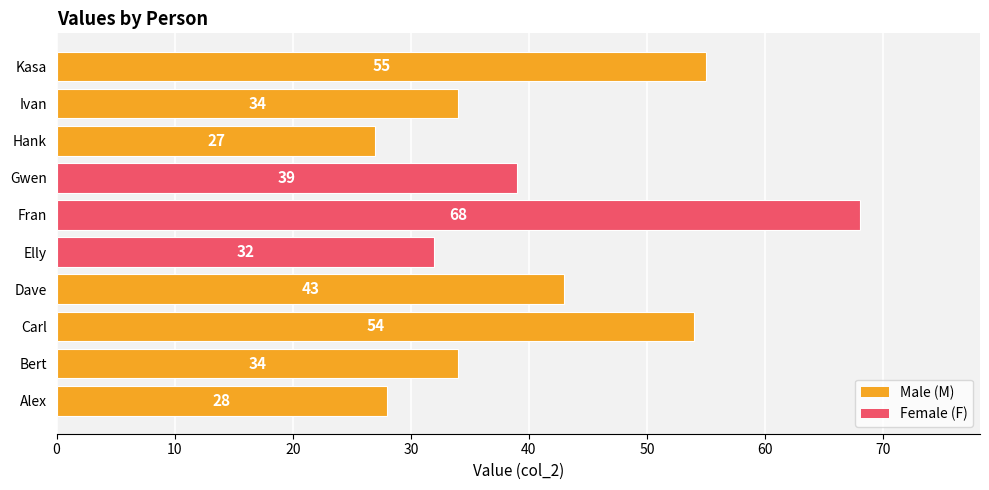

At which category does the chart reach its peak across all series?

Fran